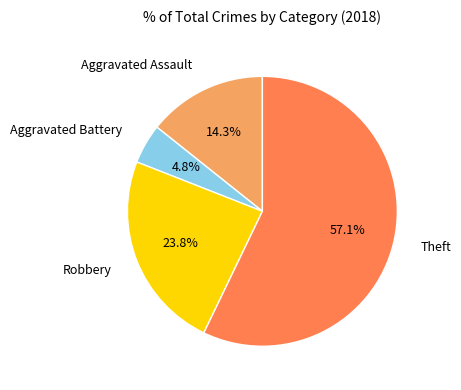

Does any single category account for the majority?

Yes